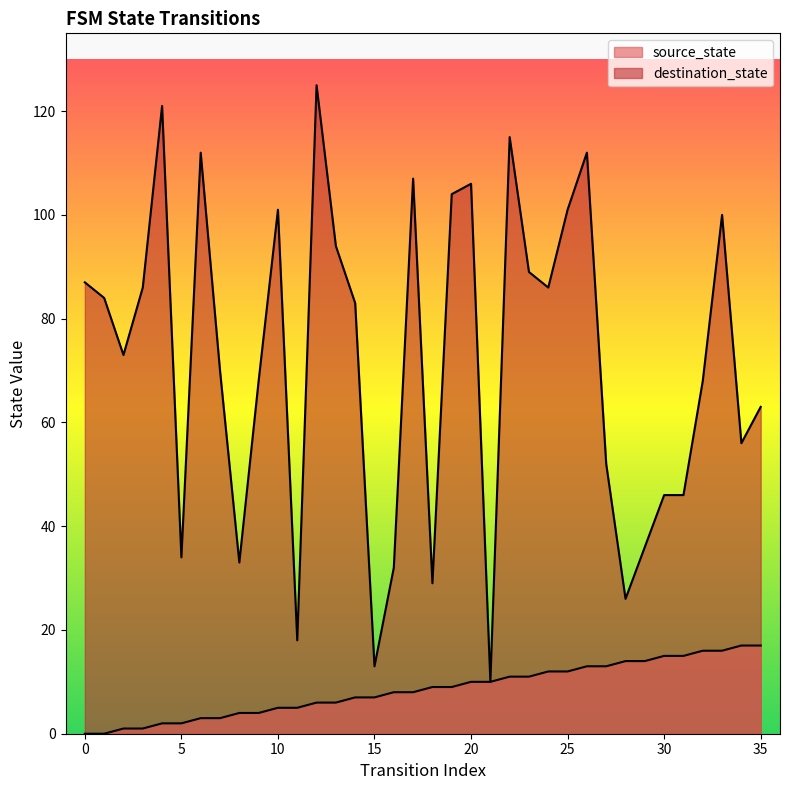

The value of source_state at 18 is 4. True or false?

False